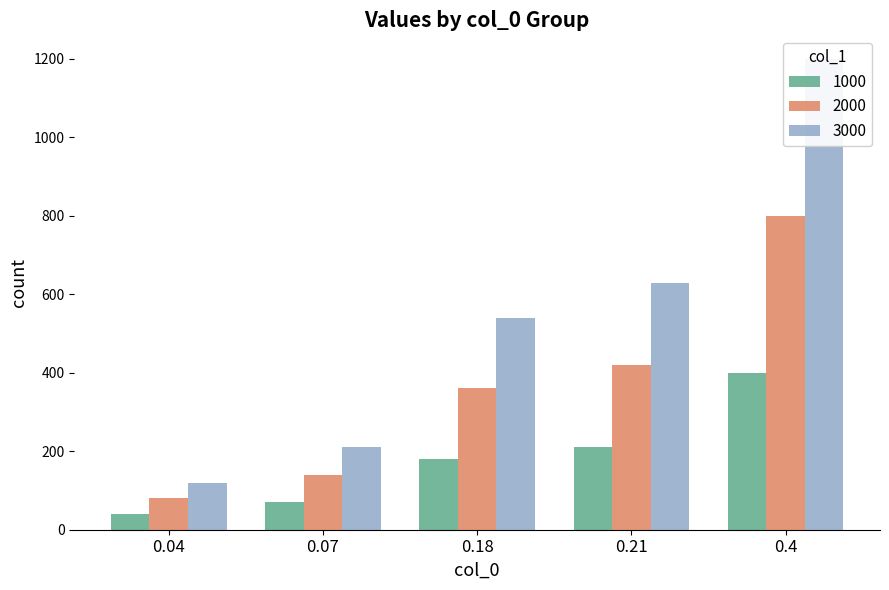

How many categories are shown in the chart?

5